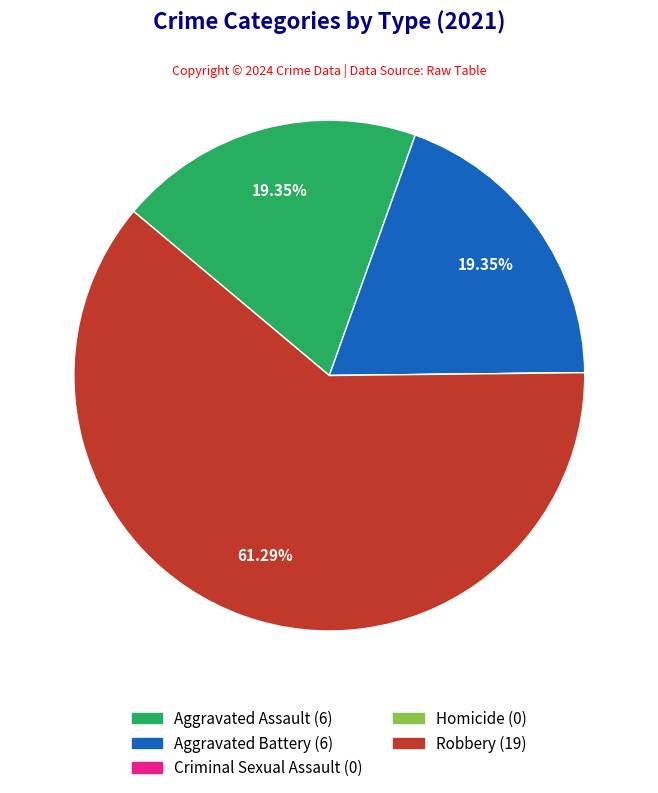

Which slice is the largest?

Robbery